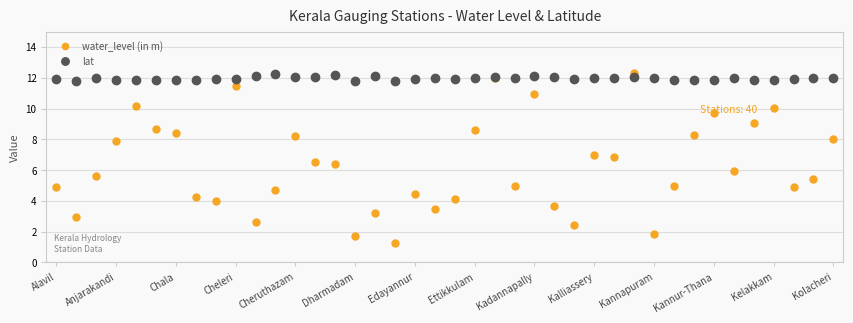

What is the value of the water_level (in m) point at the 8th from the left?

4.3